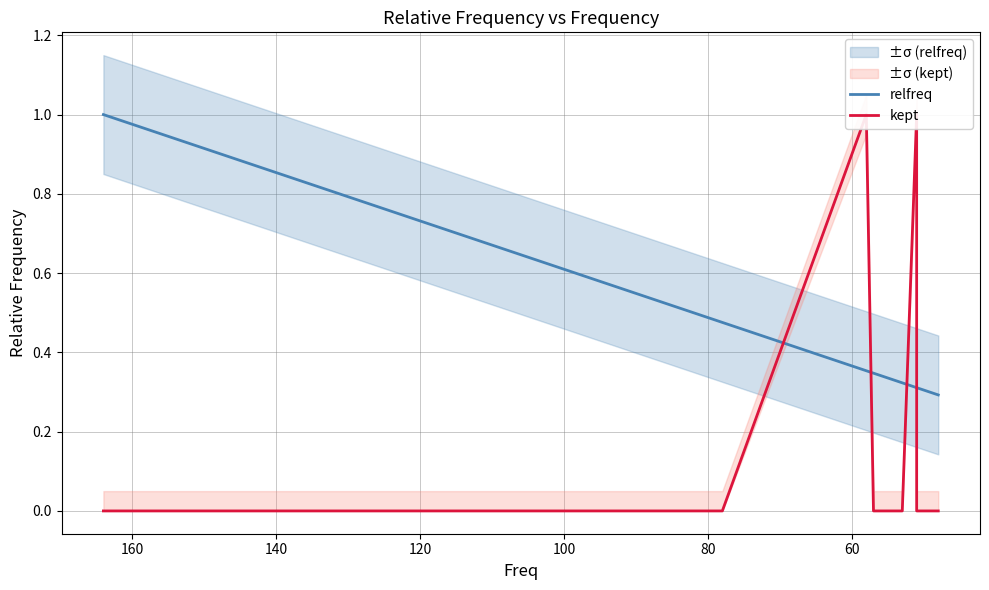

Does the chart display data point markers on the line(s)?

No